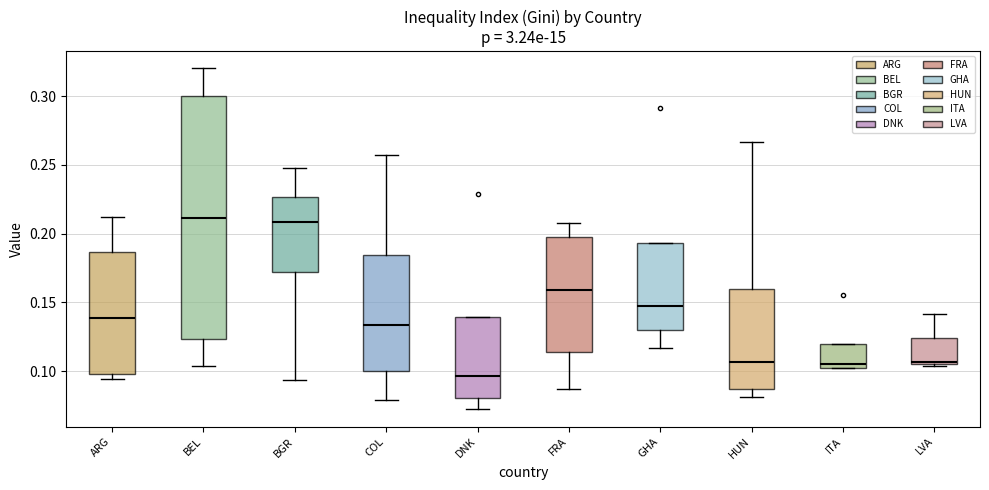

Reading left to right, read every box against the y-axis: the position of its median line, the range the box covers, and the ends of its whiskers. The values are not printed on the chart, so give them approximately, as read against the axis.

ARG: median 0.140, box 0.100 to 0.185, whiskers 0.095 to 0.210
BEL: median 0.210, box 0.125 to 0.300, whiskers 0.105 to 0.320
BGR: median 0.210, box 0.170 to 0.225, whiskers 0.095 to 0.250
COL: median 0.135, box 0.100 to 0.185, whiskers 0.080 to 0.255
DNK: median 0.095, box 0.080 to 0.140, whiskers 0.070 to 0.140
FRA: median 0.160, box 0.115 to 0.200, whiskers 0.085 to 0.210
GHA: median 0.150, box 0.130 to 0.195, whiskers 0.115 to 0.195
HUN: median 0.105, box 0.085 to 0.160, whiskers 0.080 to 0.265
ITA: median 0.105, box 0.100 to 0.120, whiskers 0.100 to 0.120
LVA: median 0.105, box 0.105 to 0.125, whiskers 0.105 to 0.140